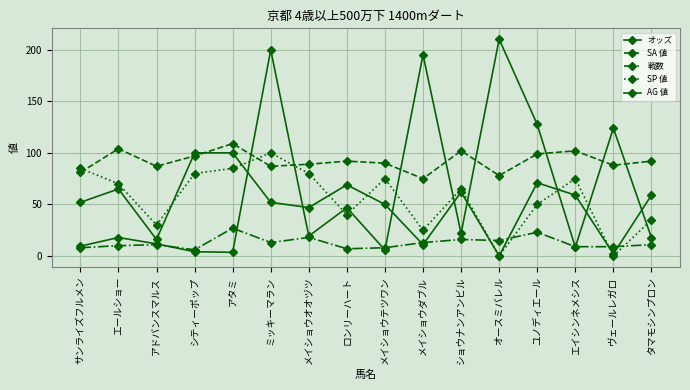

Which has a higher value, アタミ or エールショー?

エールショー